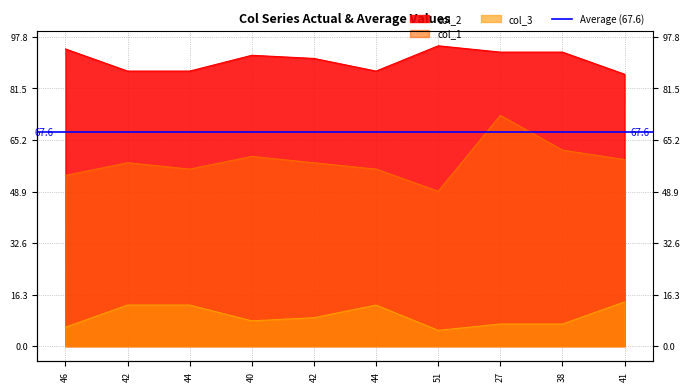

At how many categories does at least one series exceed 26?

10